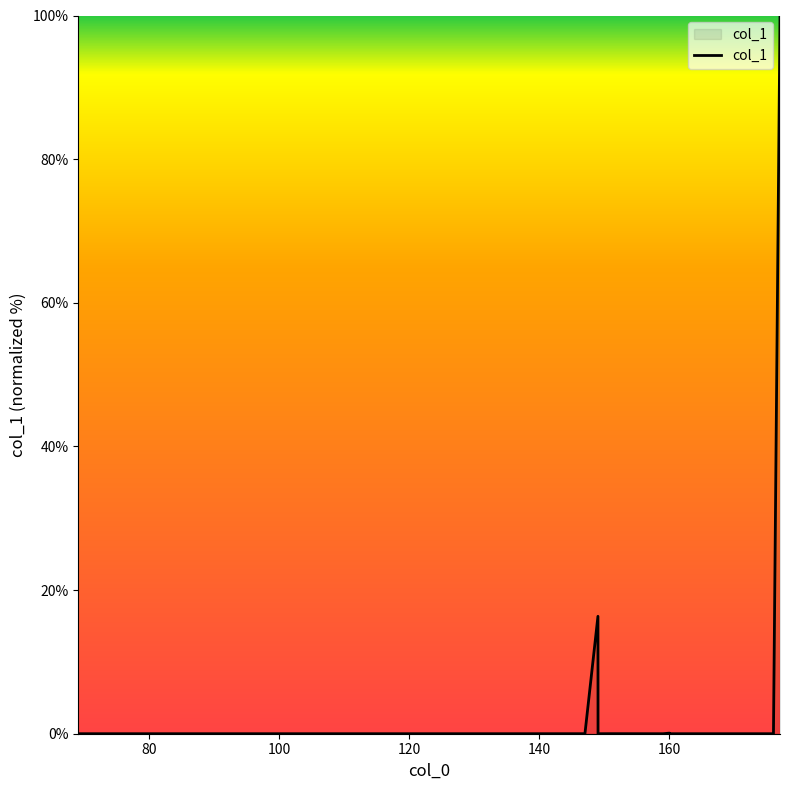

What is the sum of all values?

116.4